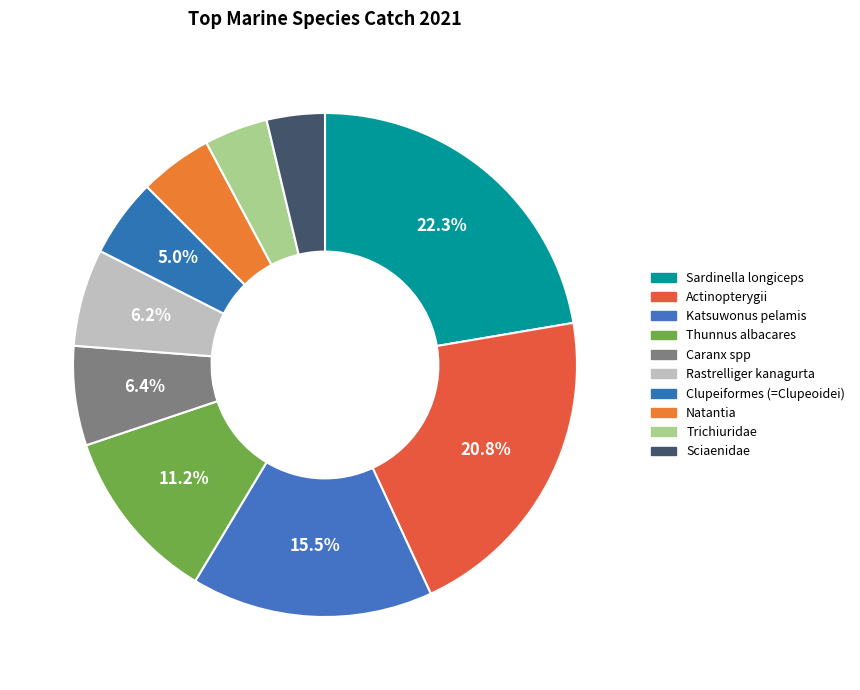

How many slices are in this pie chart?

10